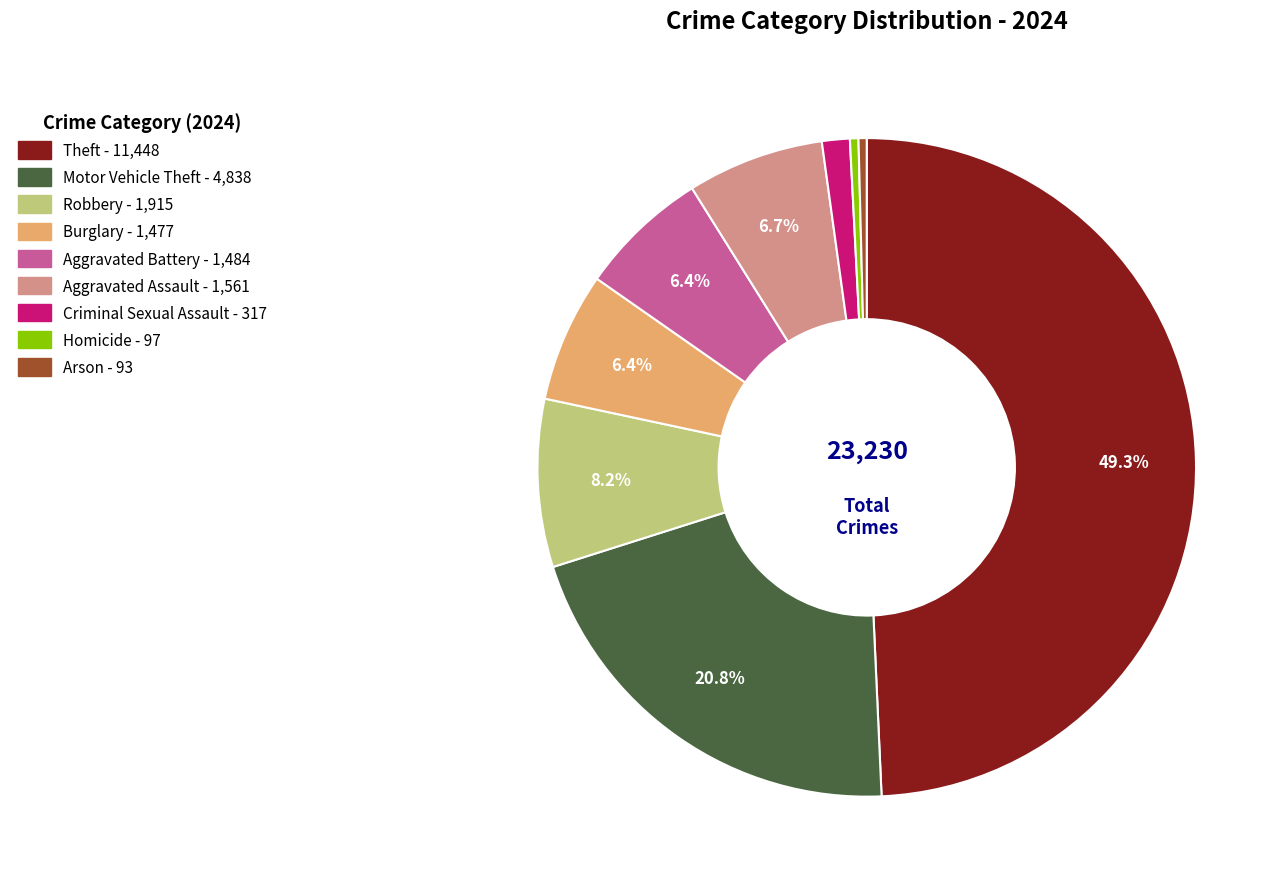

What percentage is the Aggravated Assault slice, to the nearest percent?

7%